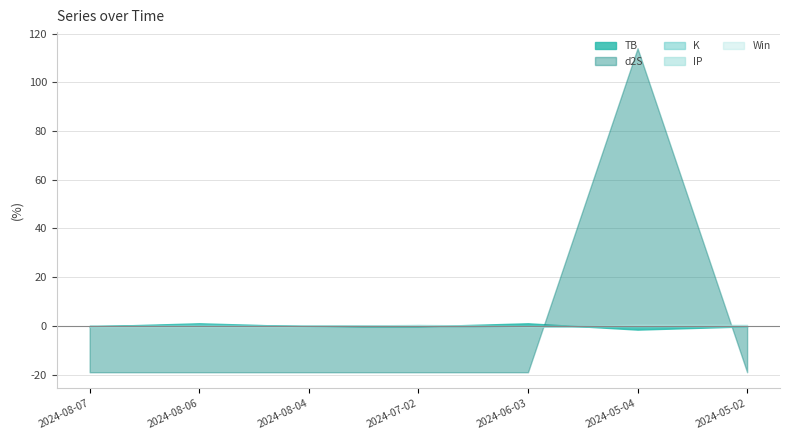

The d2S series shows -19.0 at 2024-08-06. True or false?

True